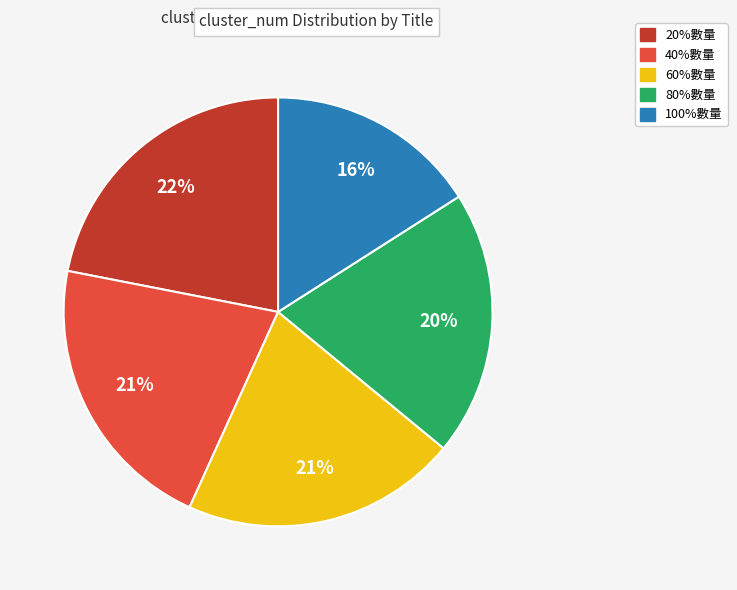

Which category has the biggest portion of the pie?

20%數量